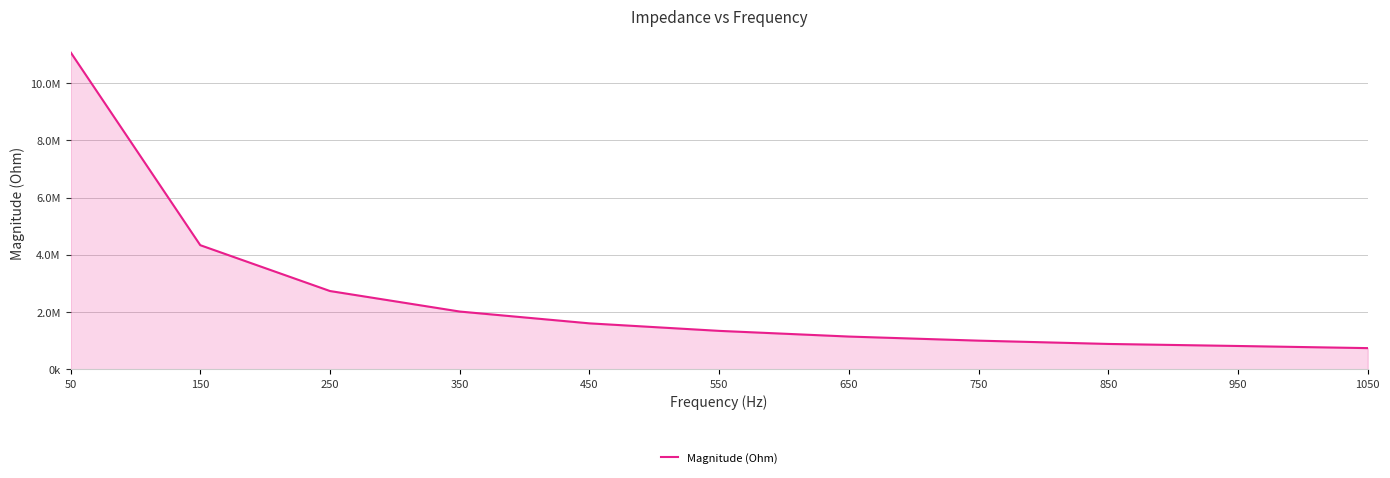

Reading left to right, list all the values displayed in this chart.

11077564.5	4337366.9	2735914.4	2019639.6	1606959.0	1344376.6	1145930.2	1003049.3	887943.8	816524.6	742021.7